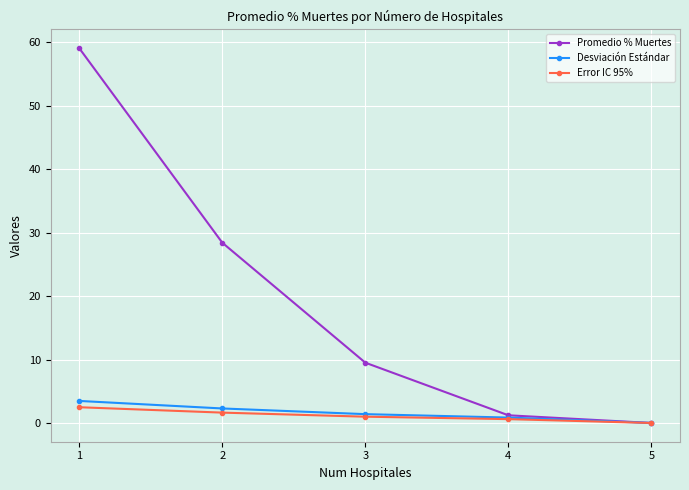

Which series has the widest spread of values?

Promedio % Muertes